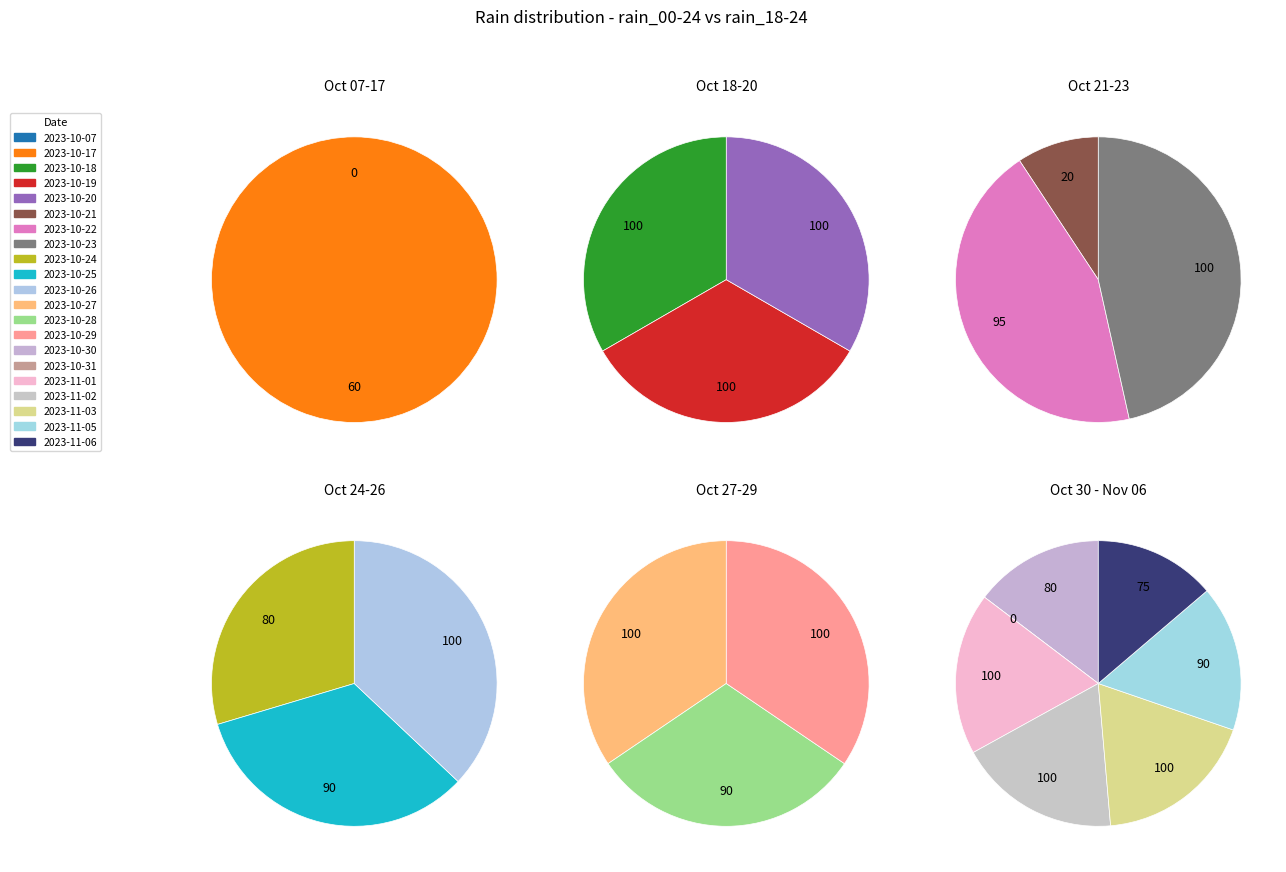

How many slices are in this pie chart?

21